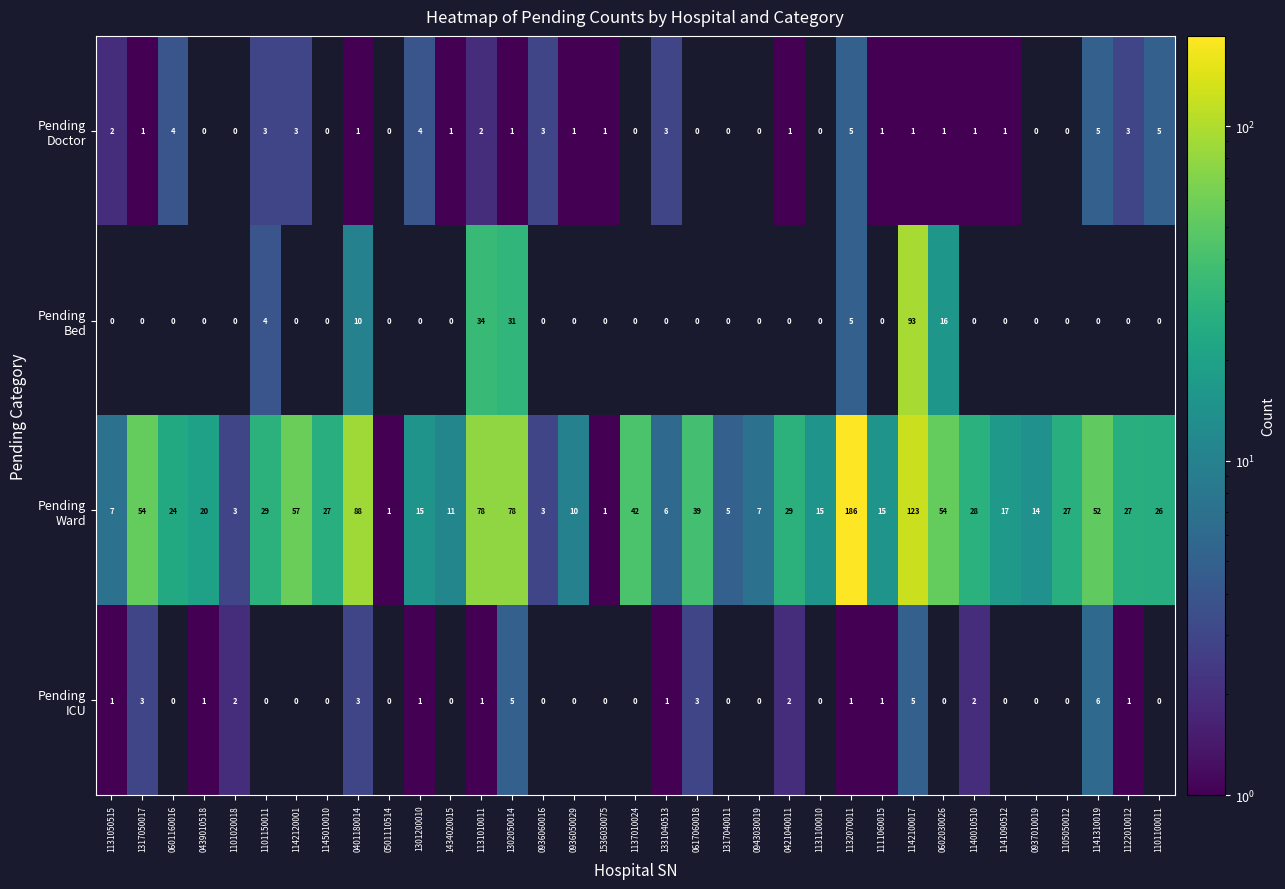

What is the difference between the highest and lowest values at 1317040011?

5